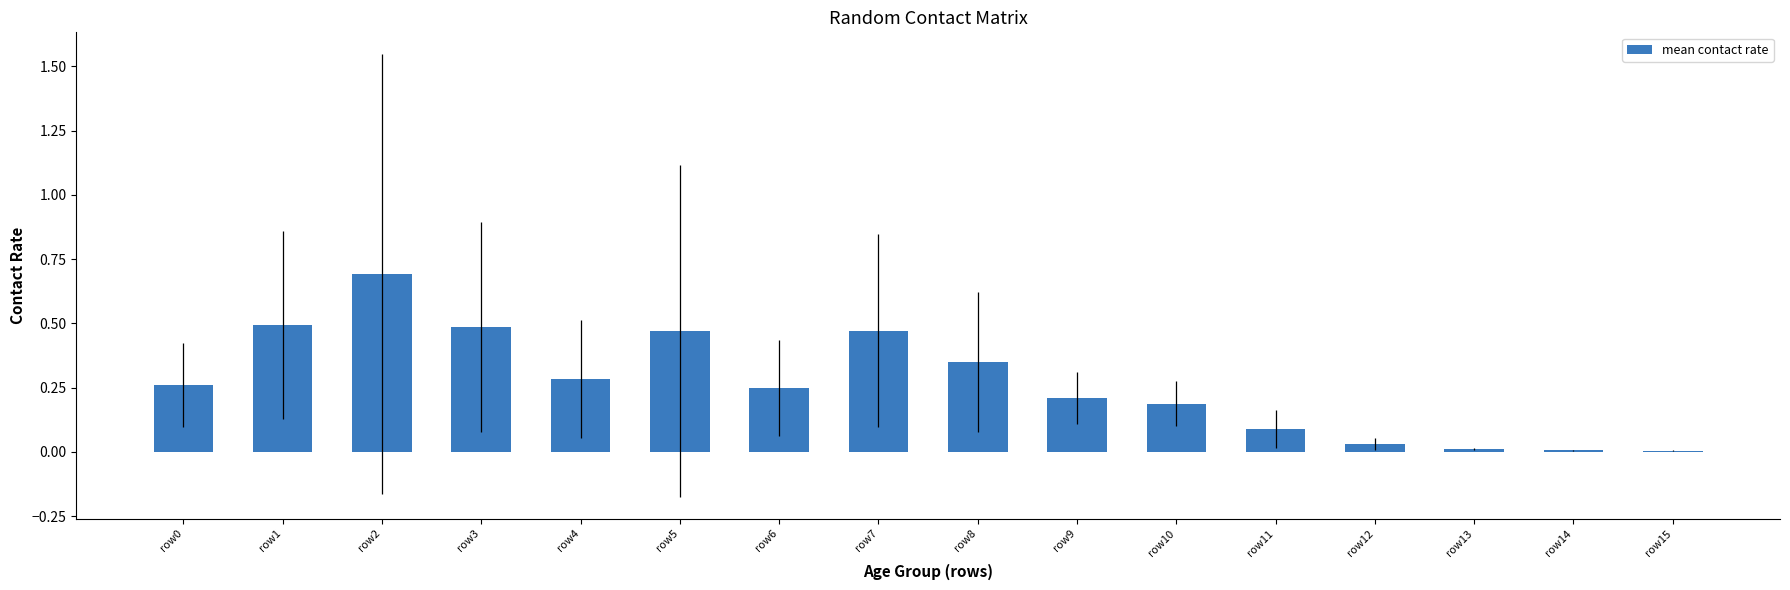

The value at row3 is 0.3. True or false?

False